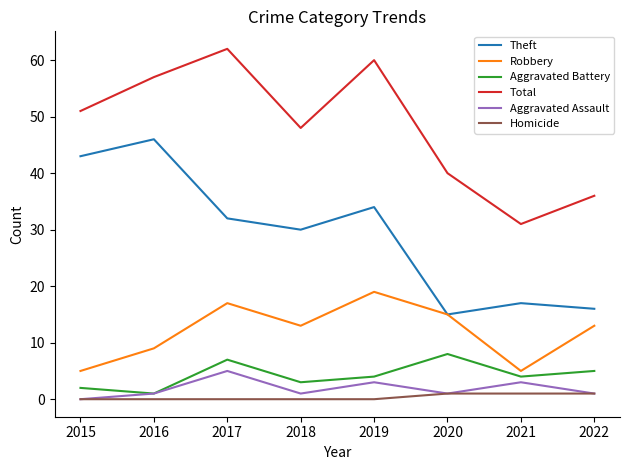

Read the Robbery value at 2016, to the nearest 5.

10